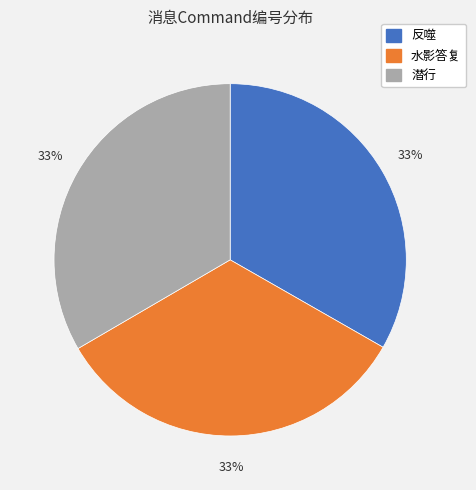

Combined, do 水影答复 and 潜行 account for over 50%?

Yes